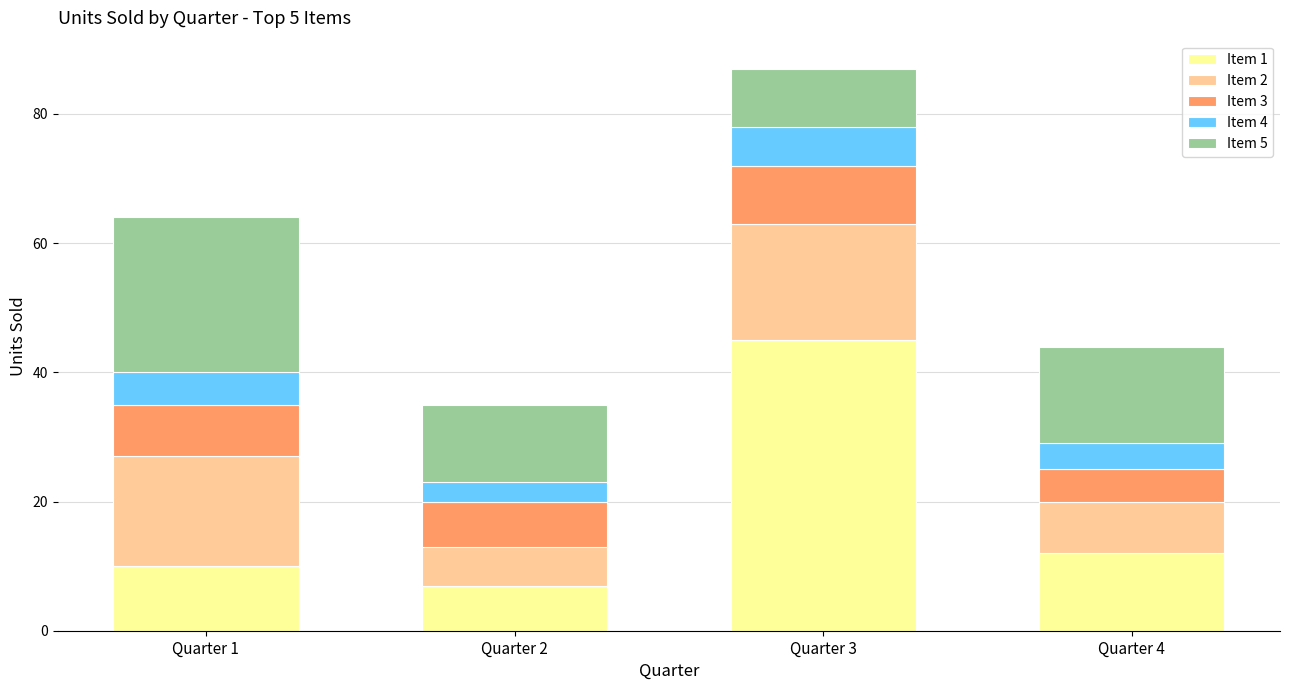

What are all the series names shown in the legend?

Item 1, Item 2, Item 3, Item 4, Item 5